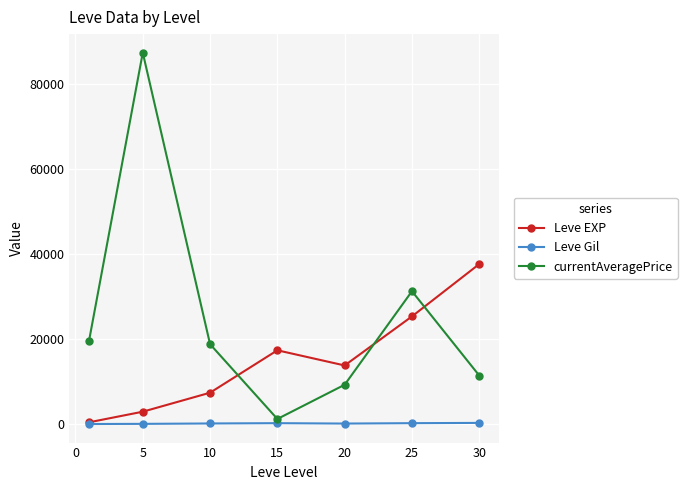

Which series has the largest range (max minus min)?

currentAveragePrice